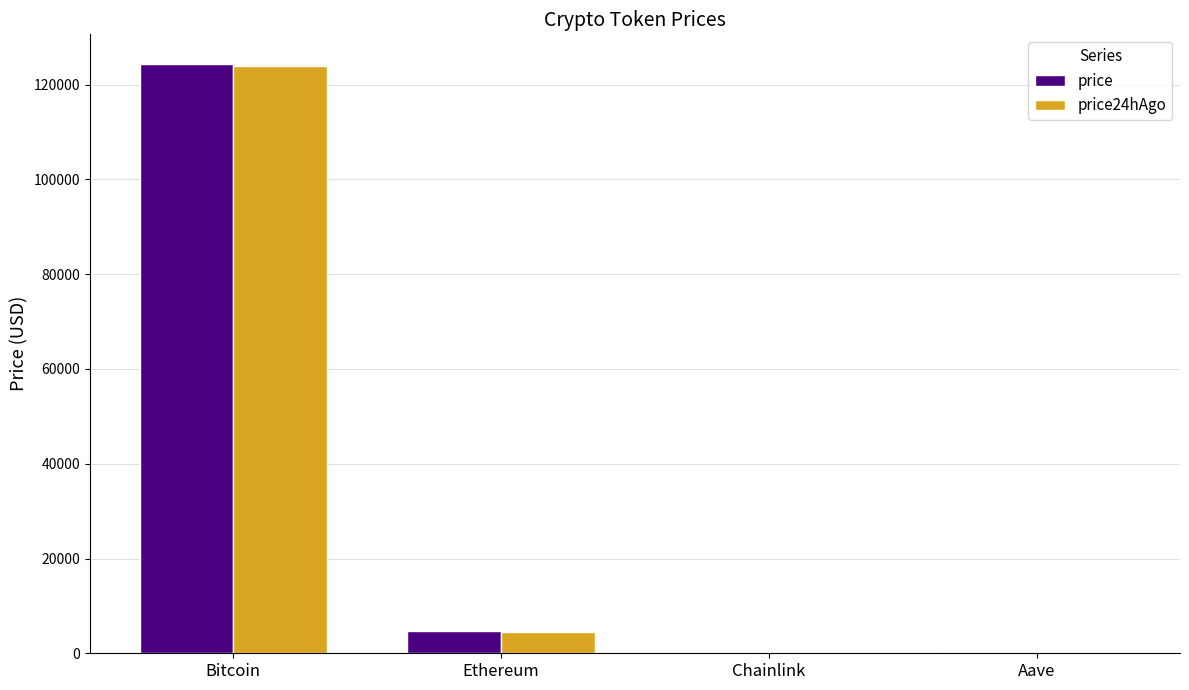

What are all the series names shown in the legend?

price, price24hAgo